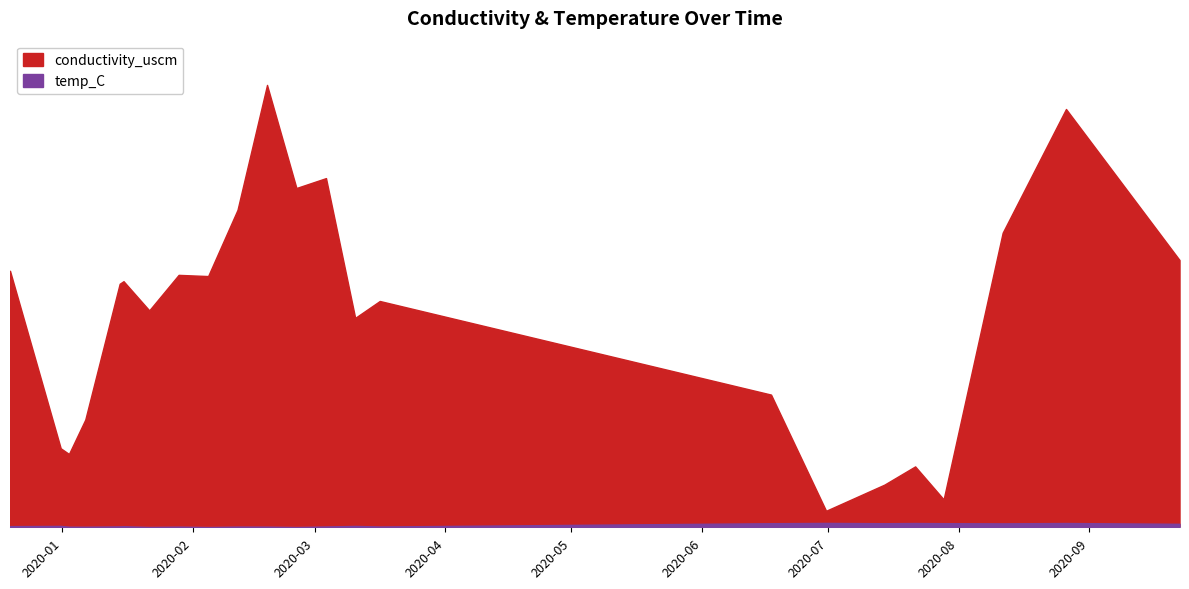

What is the difference between the second highest and minimum values in the conductivity_uscm series?

2354.2